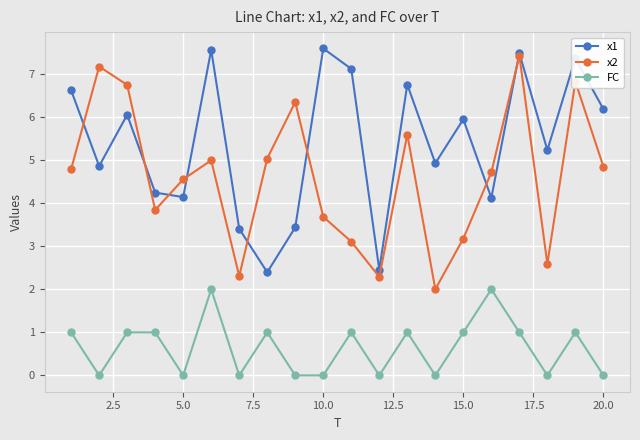

Which series has the largest total across all categories?

x1